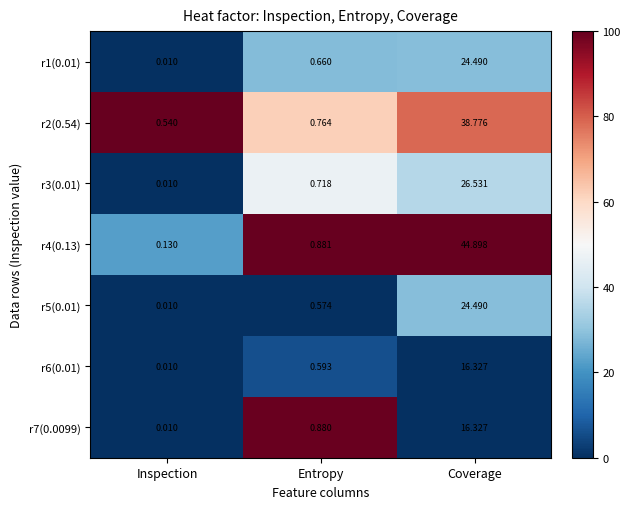

List the labels in order of r6(0.01) value, largest first.

Coverage, Entropy, Inspection